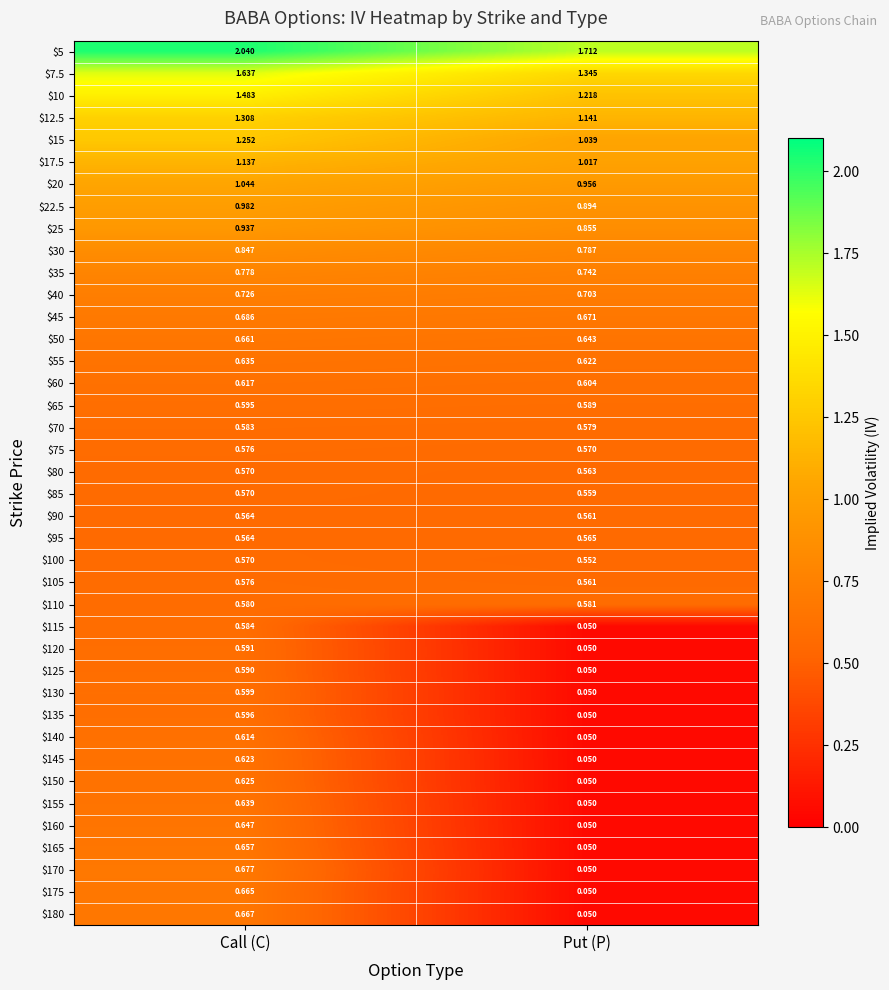

Count the number of data series in this chart.

40